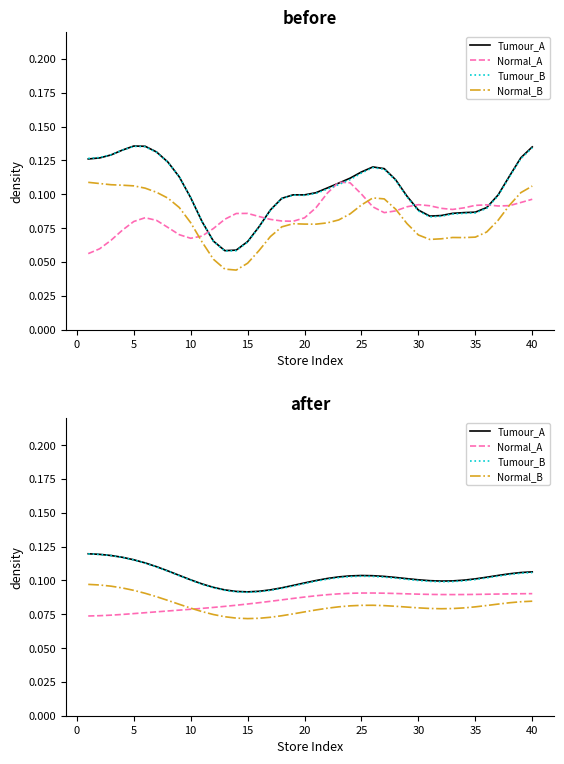

True or false: Tumour_B and Tumour_A cross at least once.

False